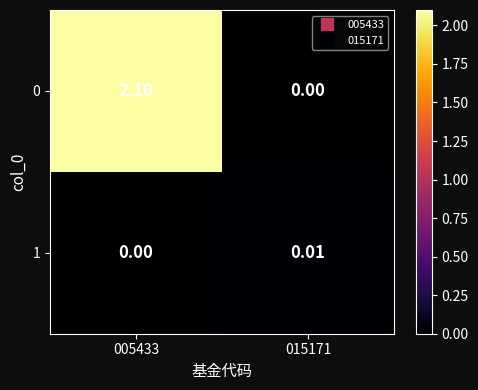

Is the value of 1 at 015171 greater than the value of 0 at 015171?

Yes